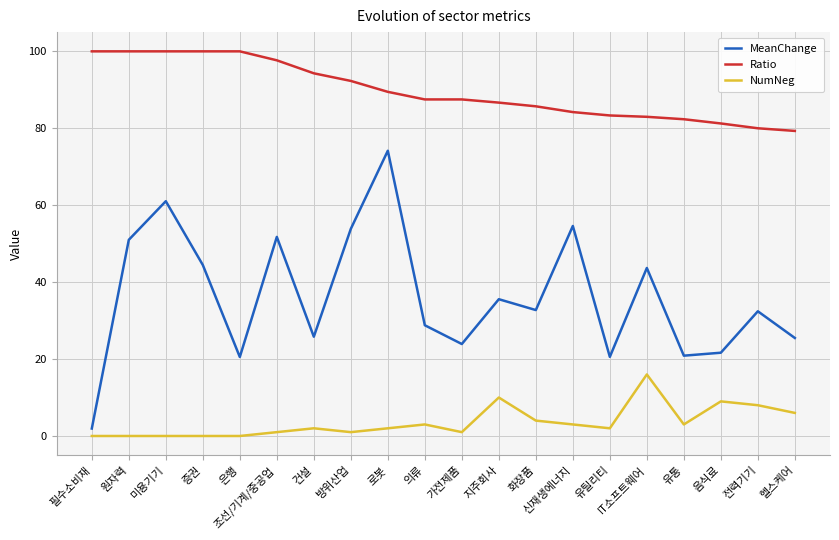

What is the total value across all series at 방위산업?

147.2